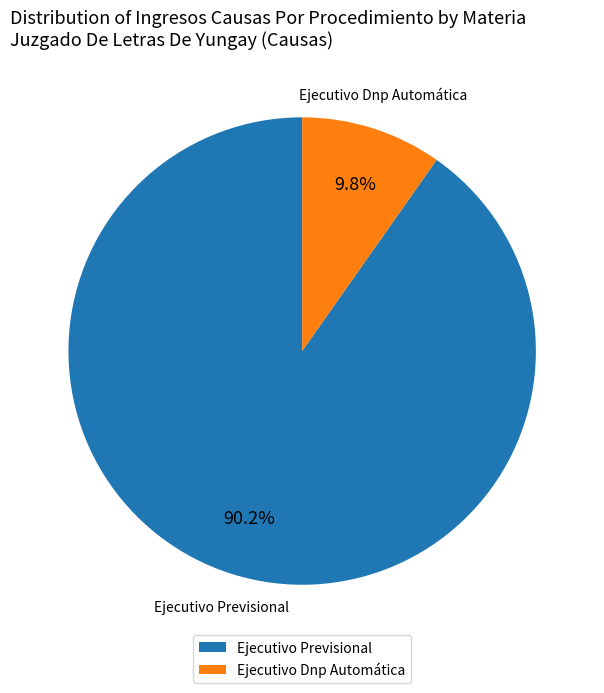

Rank the categories by value from lowest to highest.

Ejecutivo Dnp Automática, Ejecutivo Previsional